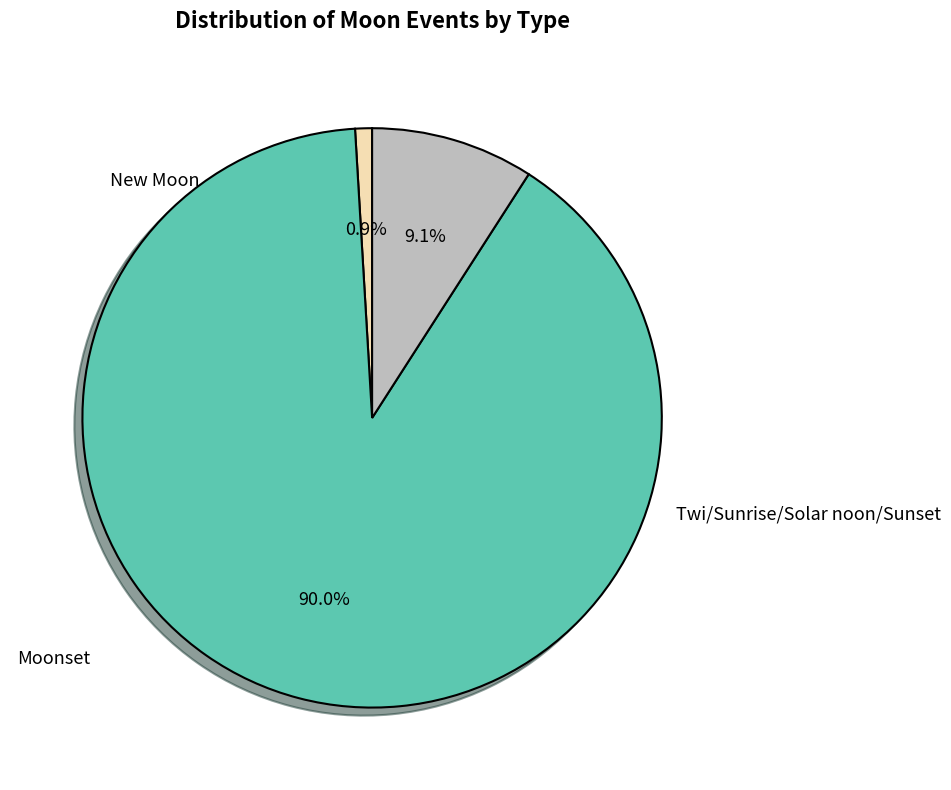

Is there a majority slice in this chart?

Yes